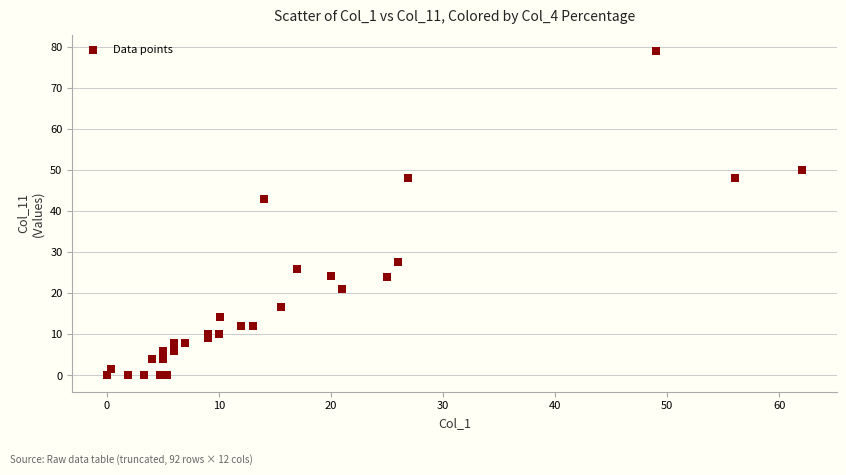

What Y value in the scatter plot is closest to 39?

43.0